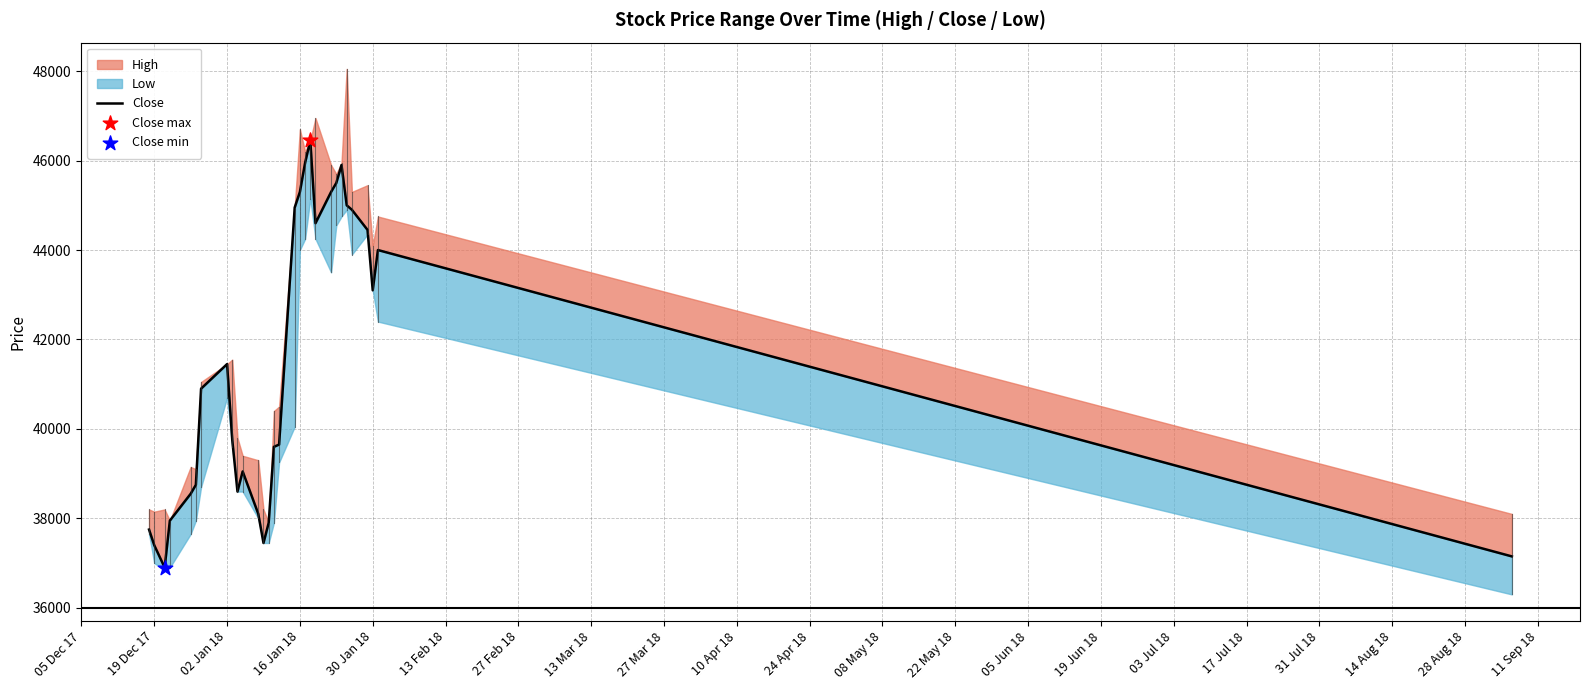

Which has a higher value, 19 Dec 17 or 17 Jul 18?

17 Jul 18